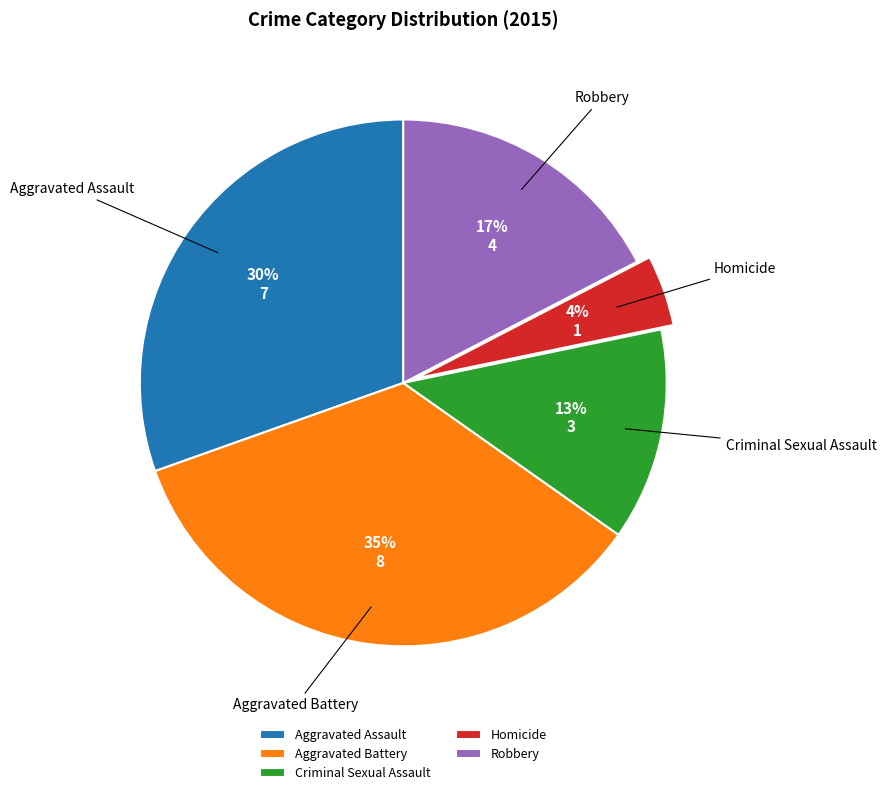

Combined, do Robbery and Aggravated Battery account for over 50%?

Yes